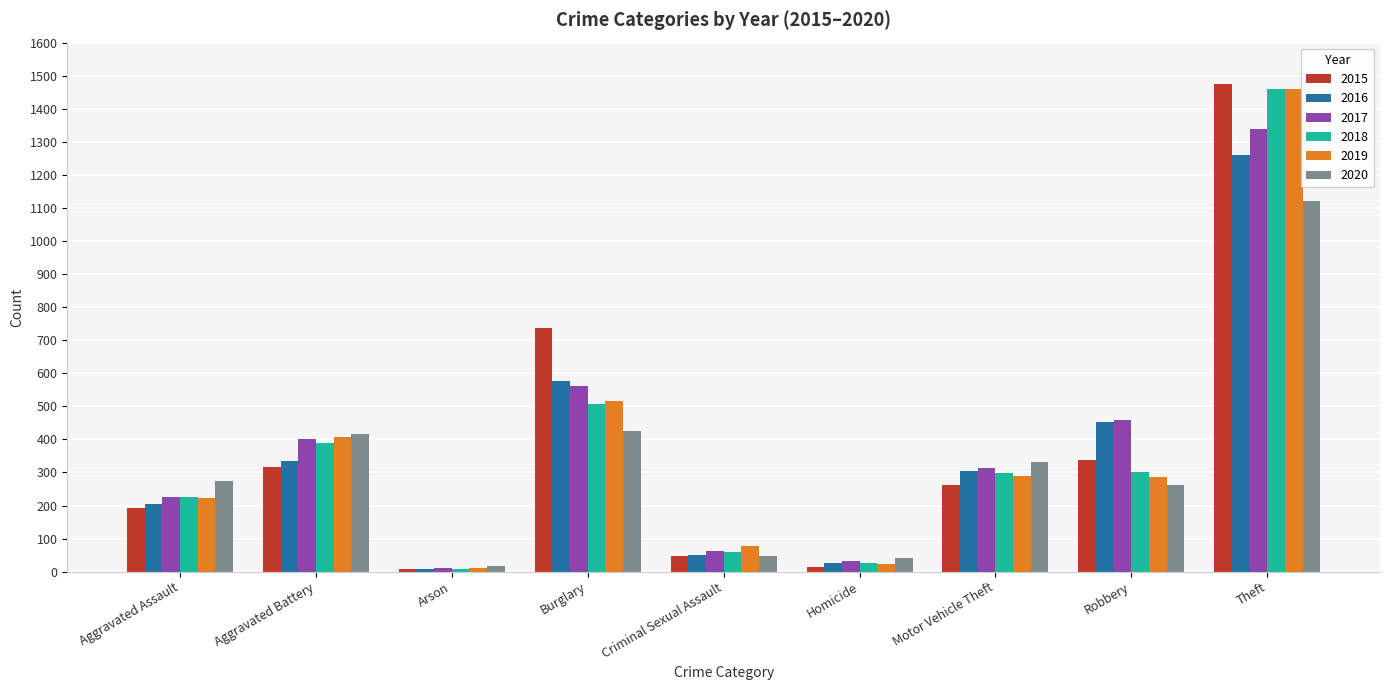

Are the bars horizontal?

No